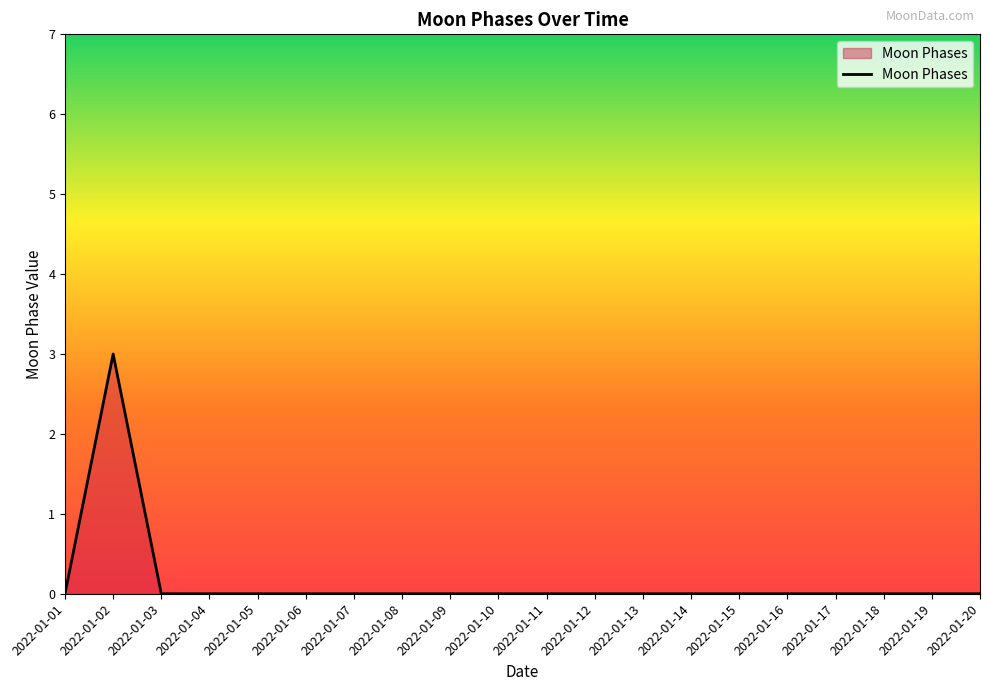

What is the greatest value displayed?

3